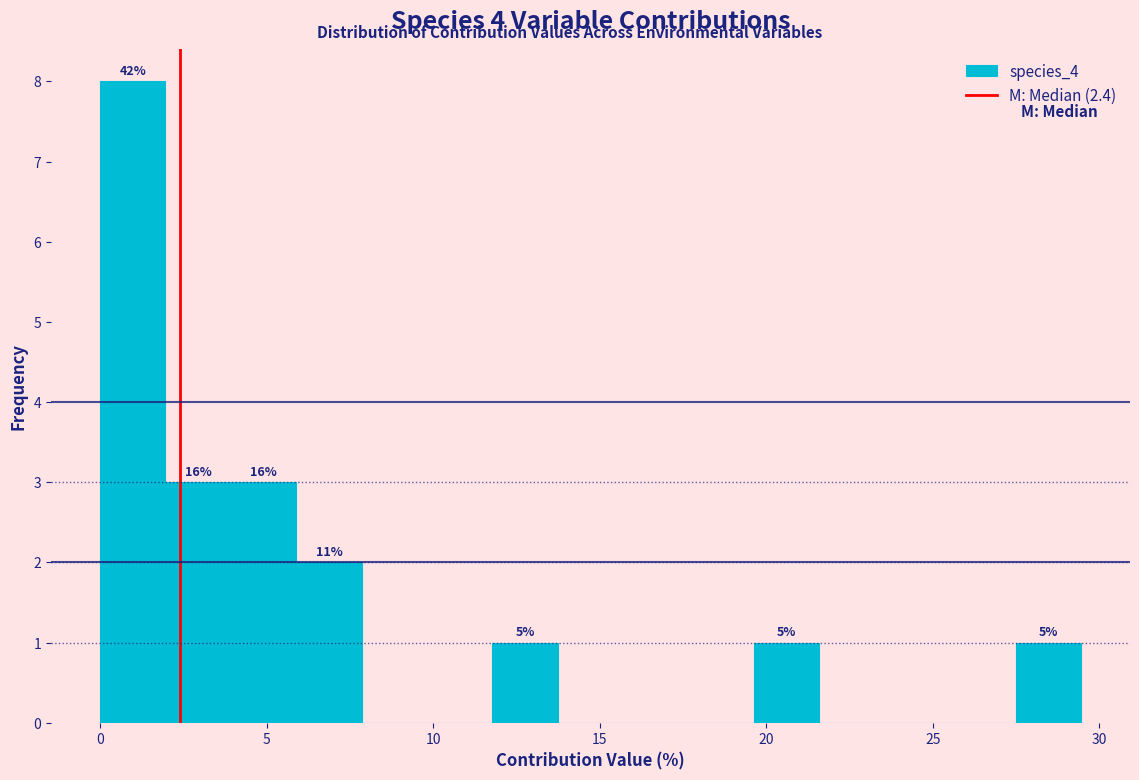

Read against the x-axis, roughly where is the centre of the tallest bar?

1.0